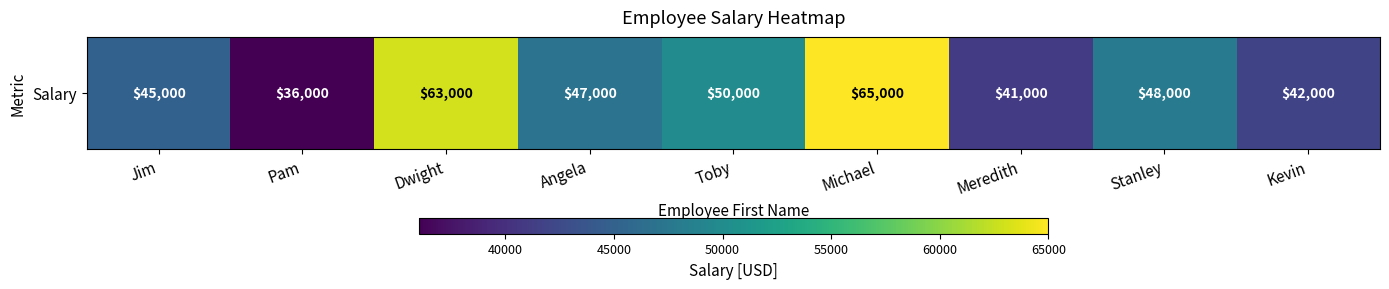

What is the minimum value shown in the chart?

36000